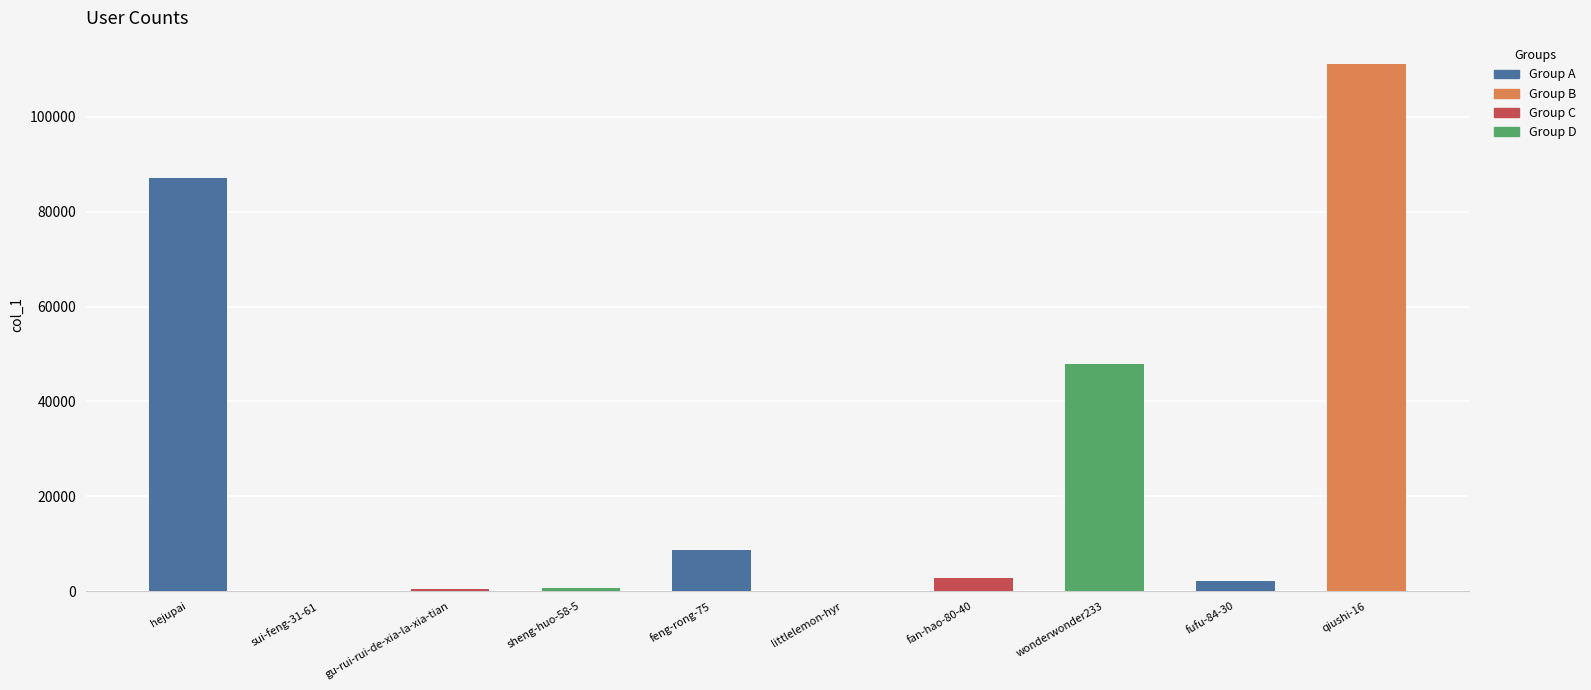

True or false: the data shows 45443 at qiushi-16.

False